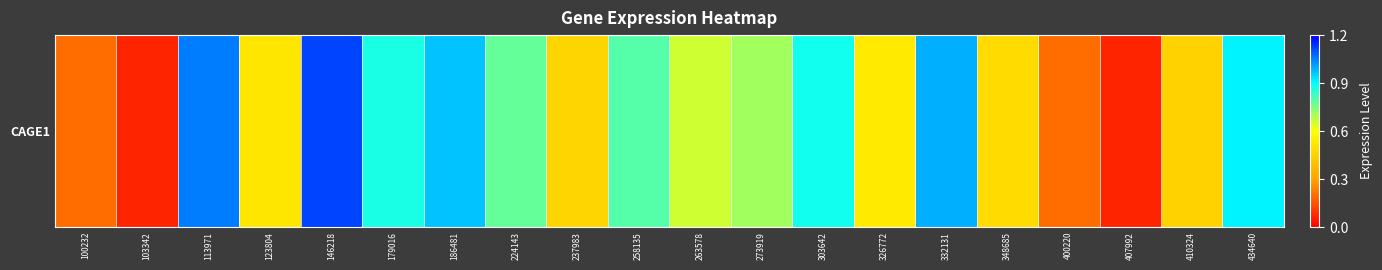

The chart shows a value of 0.8 at 326772. True or false?

False